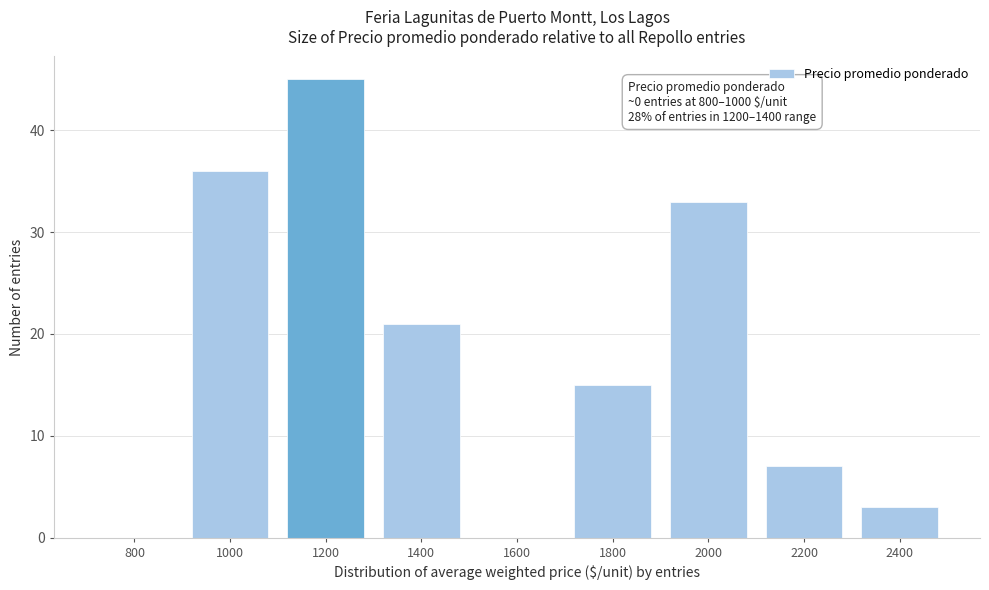

Reading left to right, what are all the values shown in this chart?

800=0	1000=36	1200=45	1400=21	1600=0	1800=15	2000=33	2200=7	2400=3